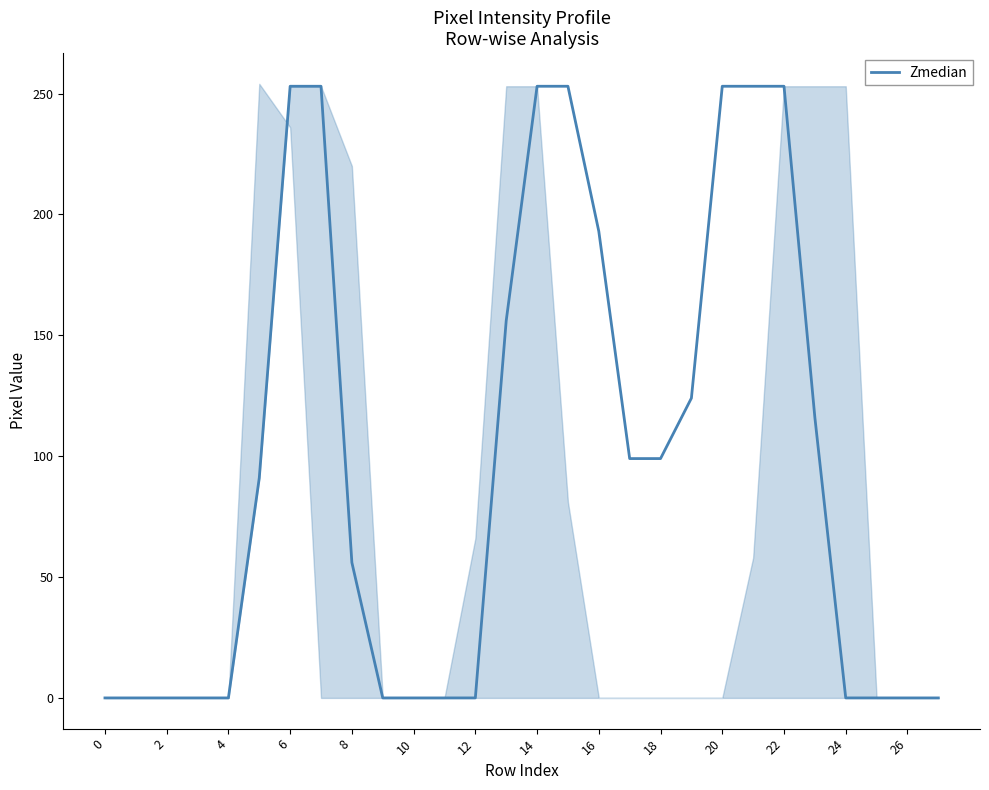

What is the highest value of the Zmedian series?

253